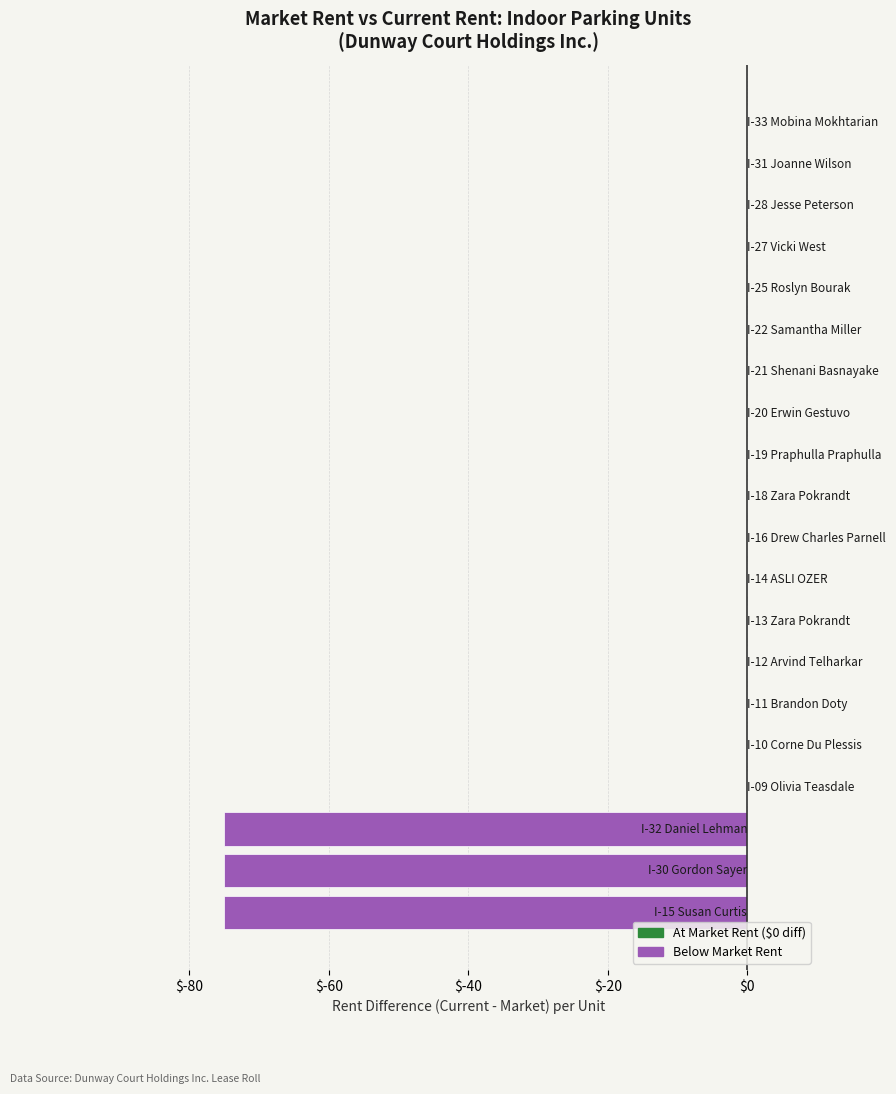

Are the bars horizontal?

Yes